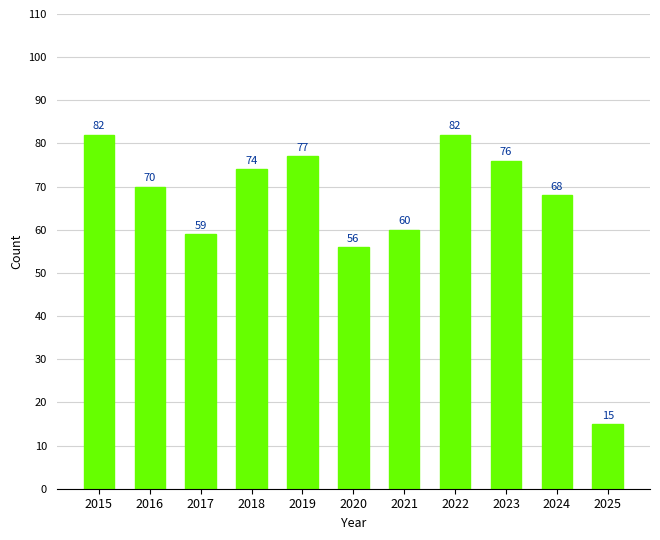

Does the chart contain stacked bars?

No